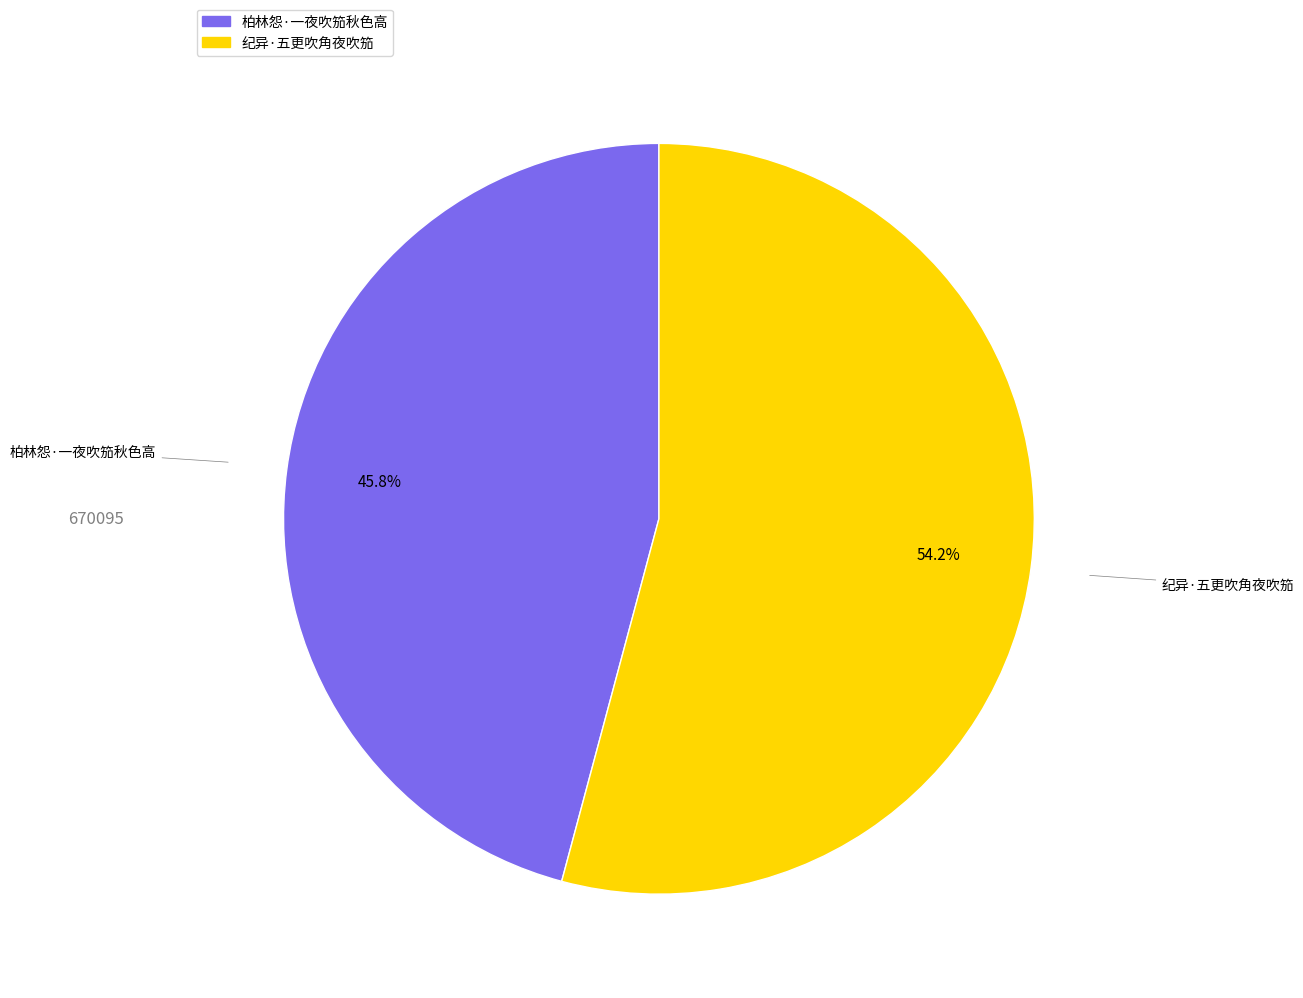

To the nearest percent, what portion does 柏林怨·一夜吹笳秋色高 represent?

46%